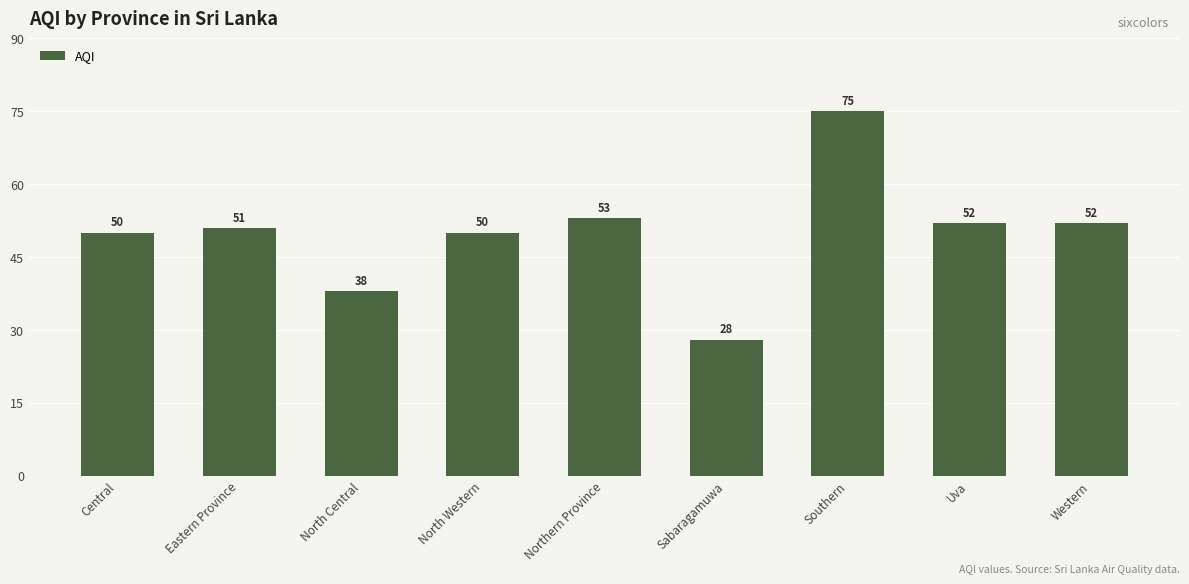

What is the change in value from North Central to Western?

+14